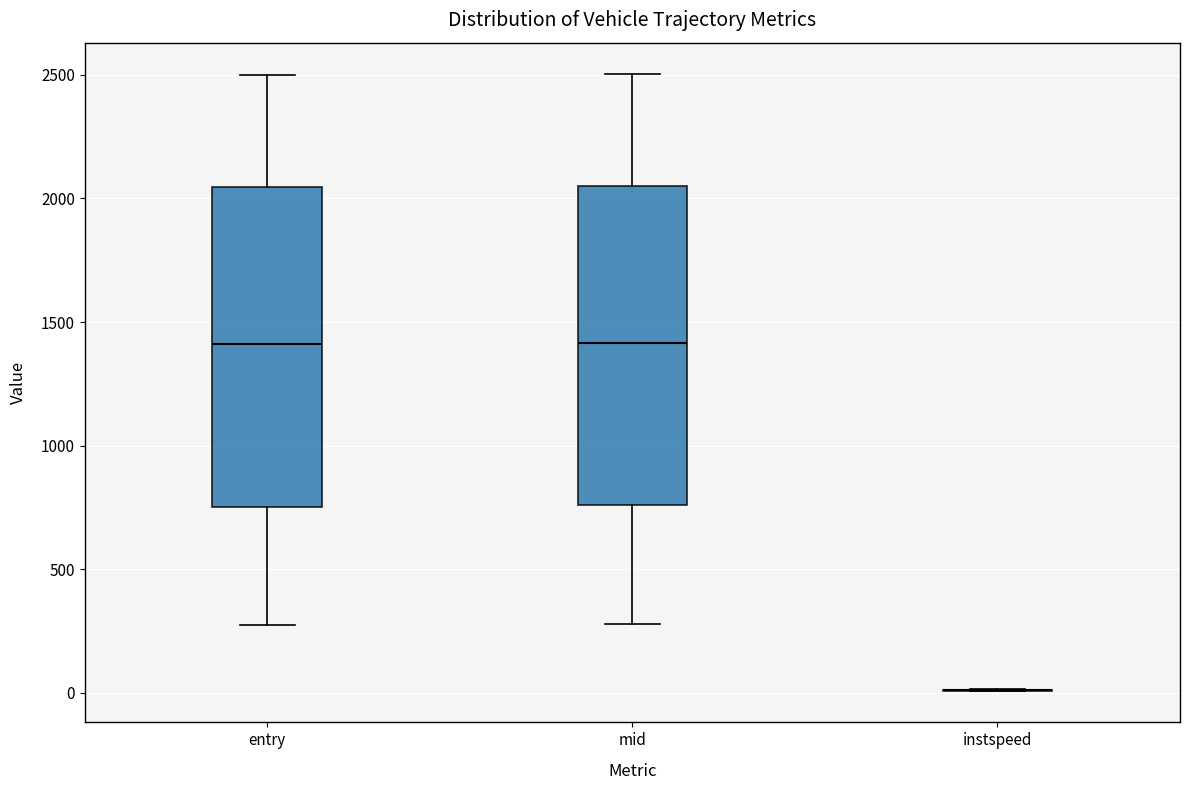

Reading left to right, read every box against the y-axis: the position of its median line, the range the box covers, and the ends of its whiskers. The values are not printed on the chart, so give them approximately, as read against the axis.

entry: median 1400, box 750 to 2050, whiskers 250 to 2500
mid: median 1400, box 750 to 2050, whiskers 300 to 2500
instspeed: box collapsed to a line at 0, whiskers 0 to 0